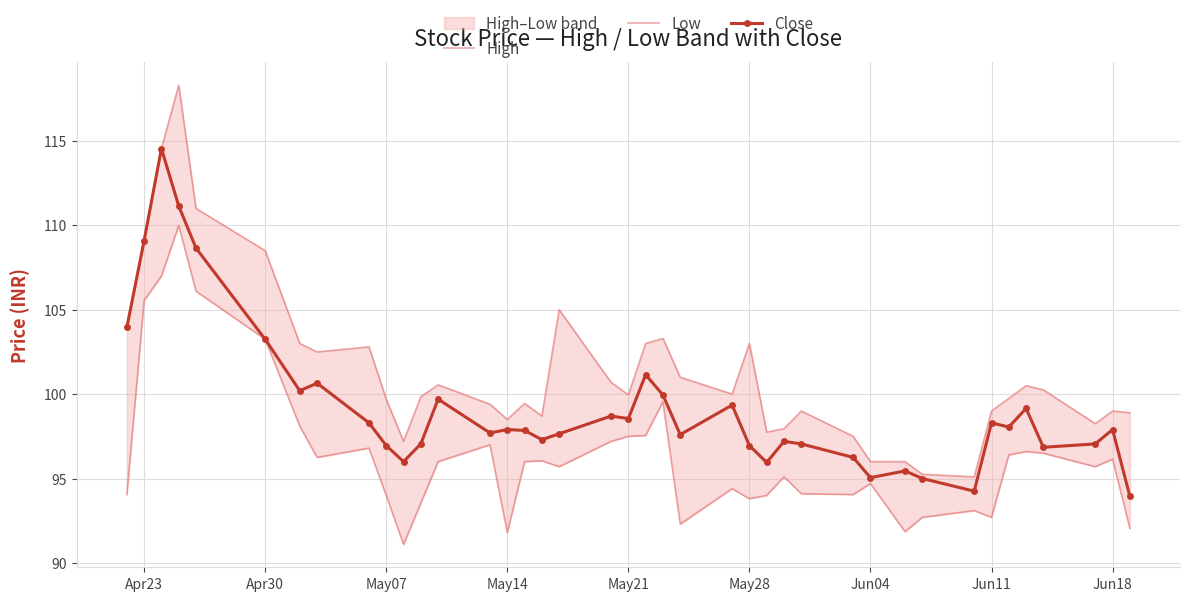

What is the label of the 15th point from the left?

May14